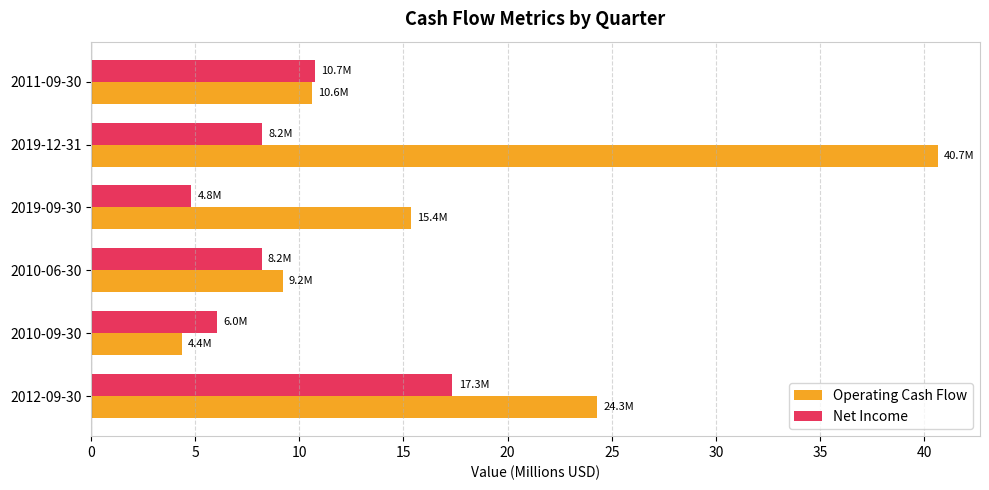

The value of Net Income at 2012-09-30 is 22.9. True or false?

False